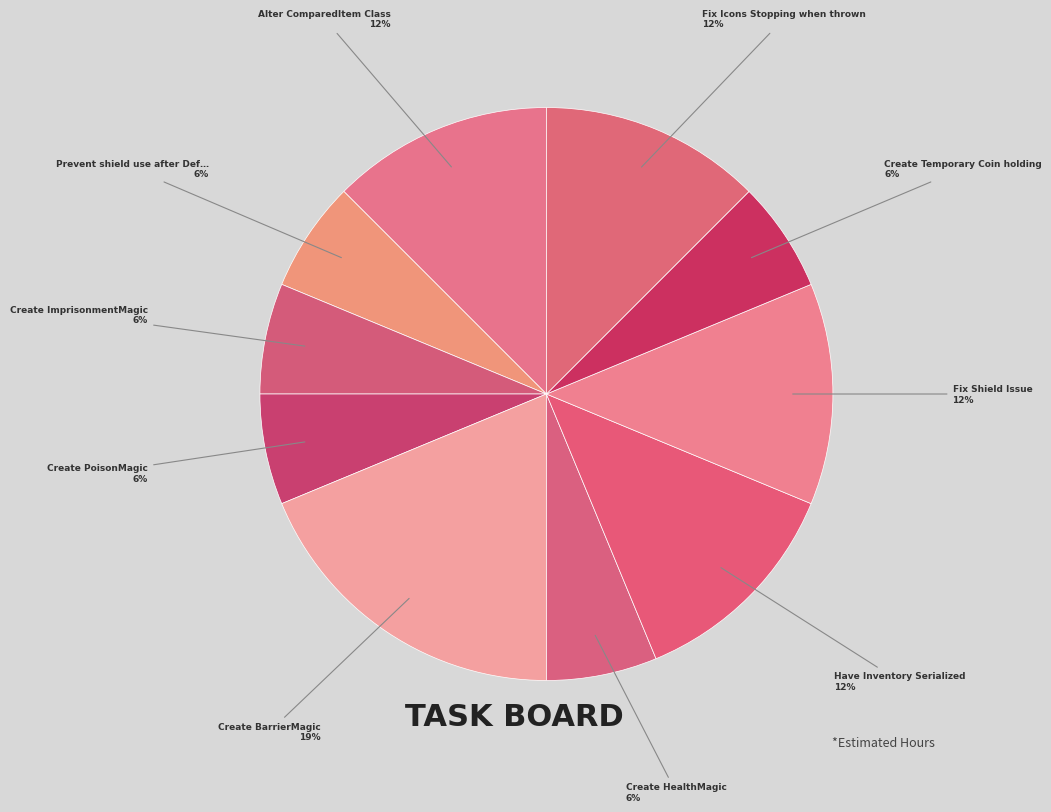

Count the number of slices in the pie.

10